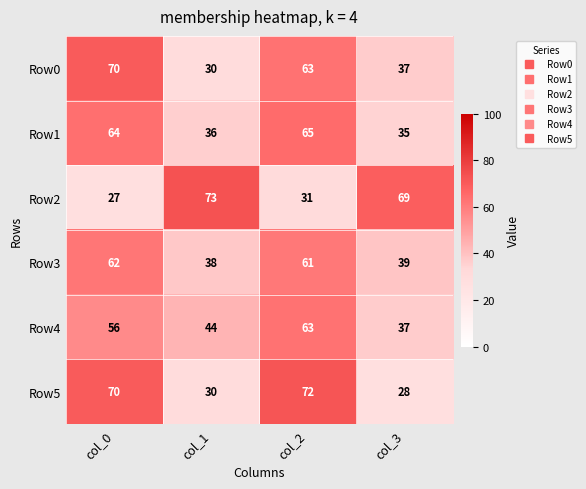

What is the average value of the Row0 series?

50